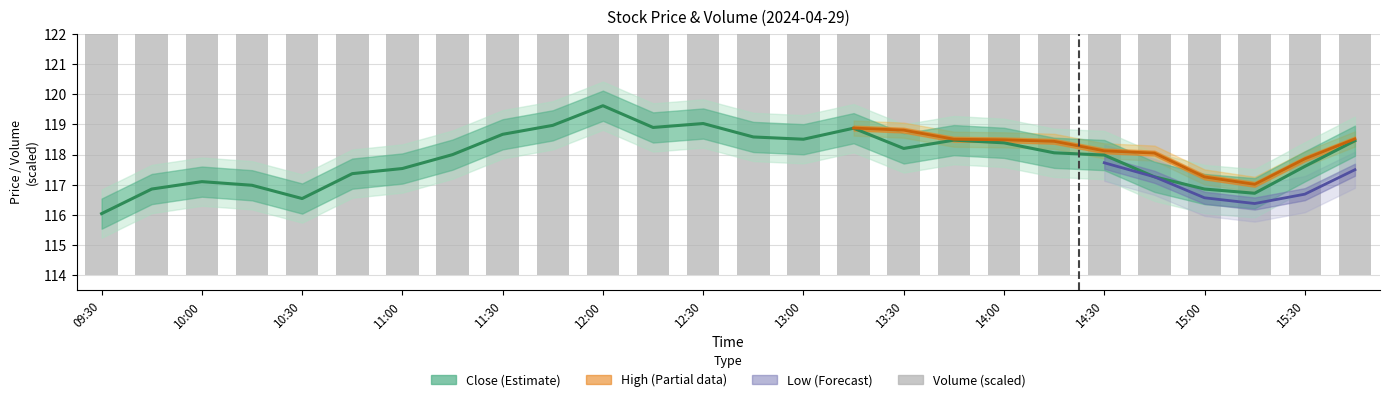

What is the lowest value of the Close series?

116.0